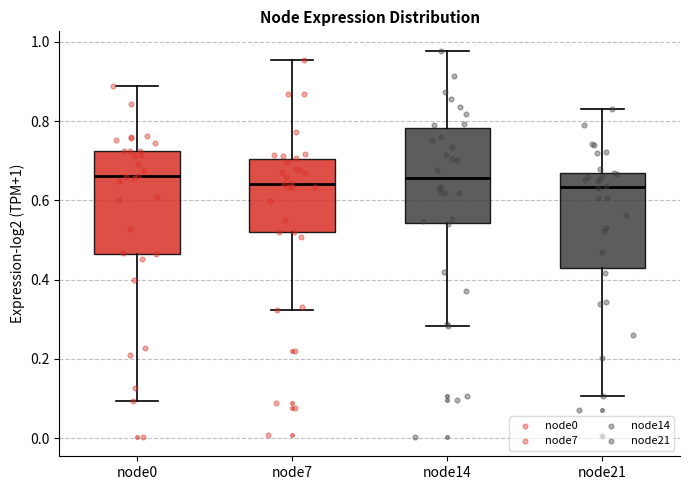

Where is the lower edge of the box for node0 on the y-axis? The values are not printed on the chart, so give them approximately, as read against the axis.

0.46